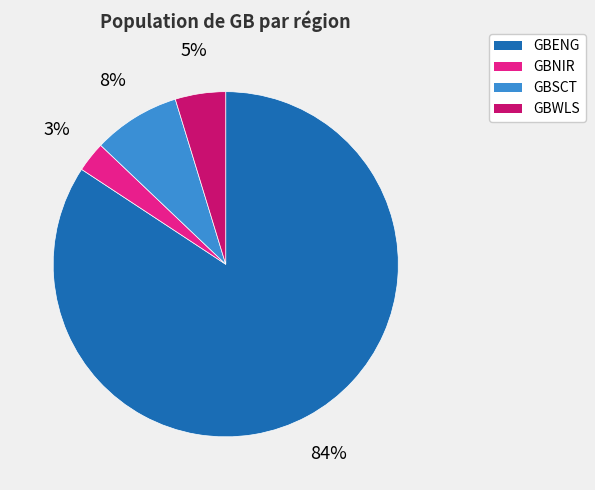

Between GBWLS and GBNIR, which is larger?

GBWLS